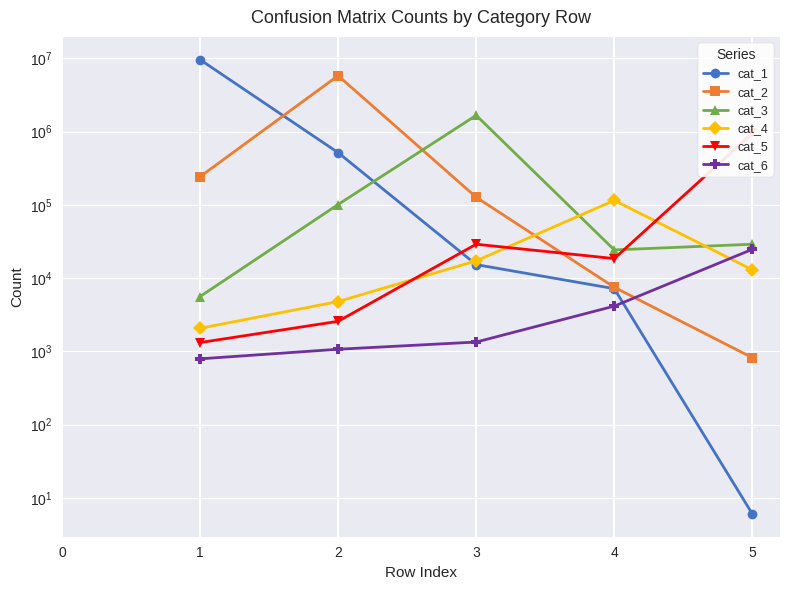

At 4, list the series in order from smallest to largest.

cat_6, cat_1, cat_2, cat_5, cat_3, cat_4